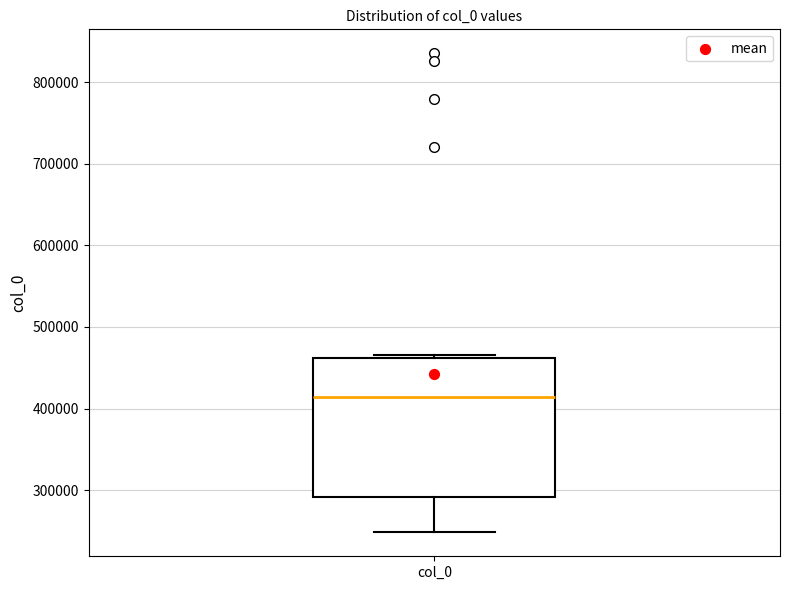

Transcribe this box plot: give where the median line is, the range the box spans, and where the two whiskers end, as read against the y-axis. The values are not printed on the chart, so give them approximately, as read against the axis.

median 410000, box 290000 to 460000, whiskers 250000 to 470000